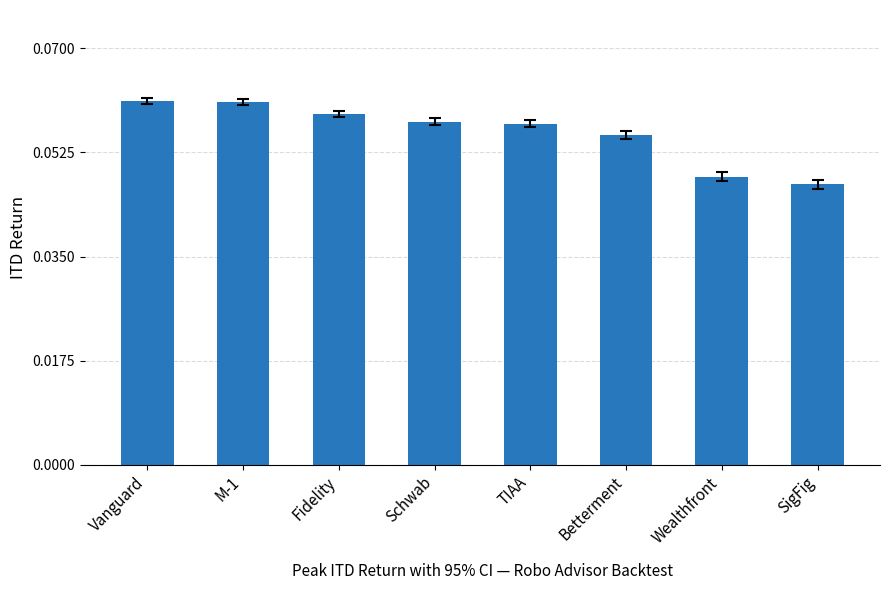

Which has a higher value, M-1 or TIAA?

M-1